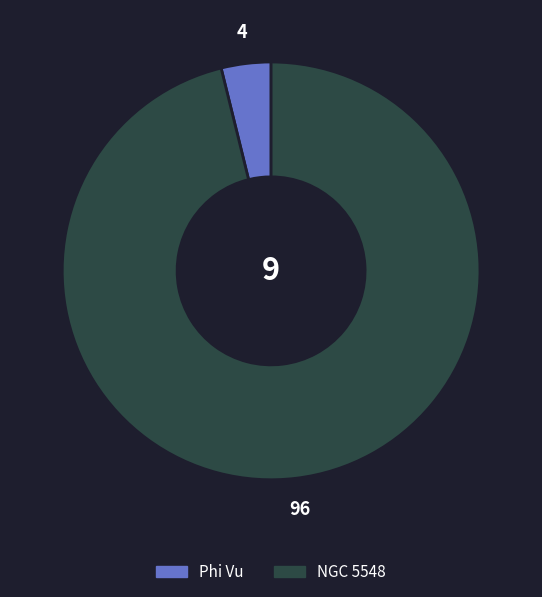

Count the number of slices in the pie.

2